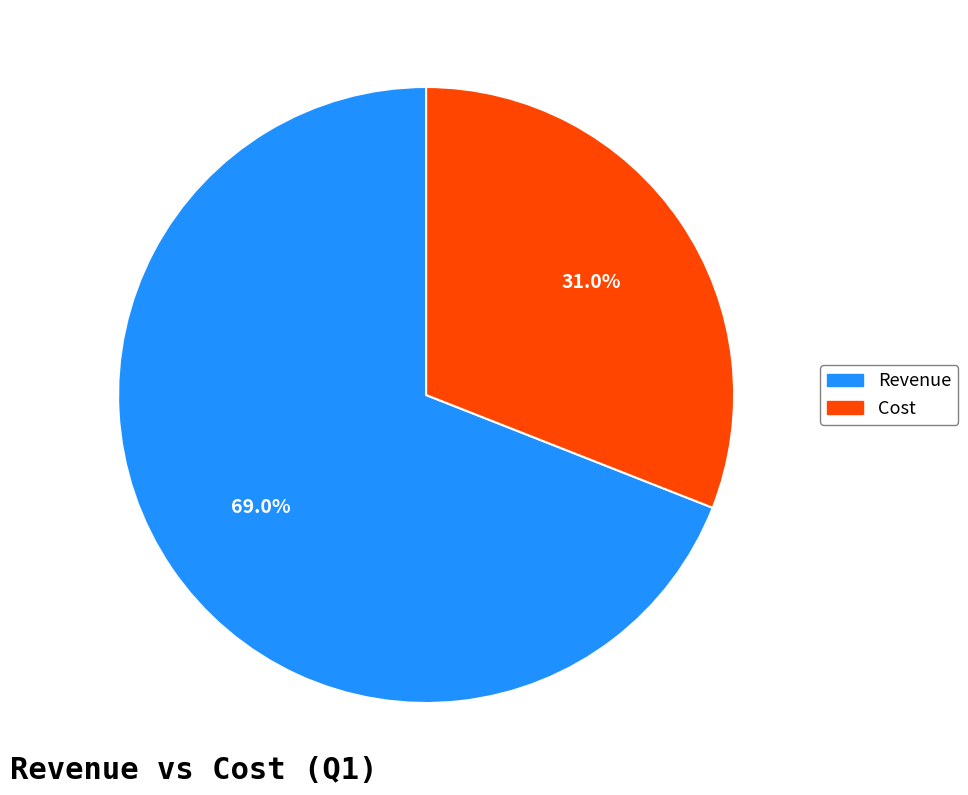

To the nearest percent, what portion does Revenue represent?

69%